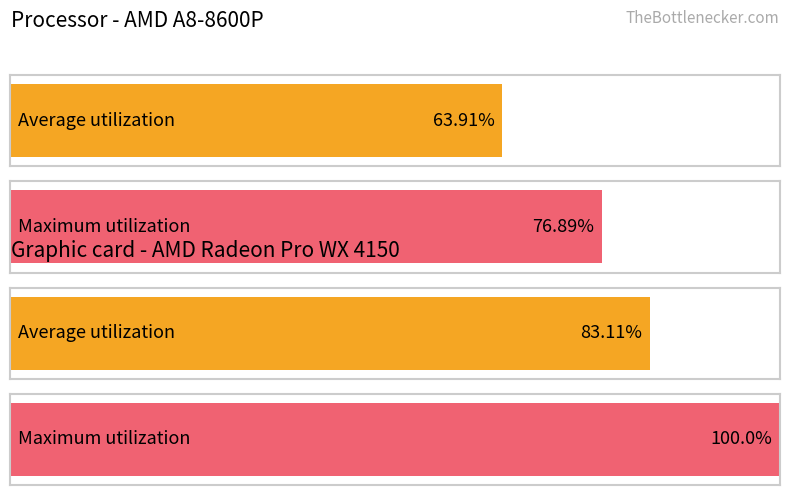

Between 39 and 21, which is larger?

39